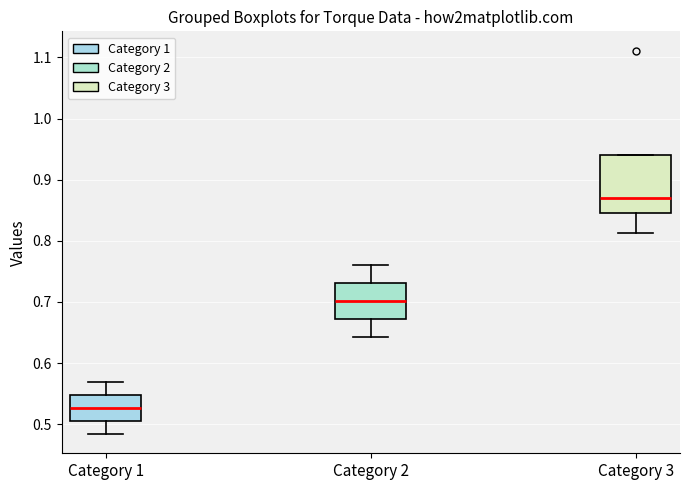

Reading left to right, read every box against the y-axis: the position of its median line, the range the box covers, and the ends of its whiskers. The values are not printed on the chart, so give them approximately, as read against the axis.

Category 1: median 0.53, box 0.51 to 0.55, whiskers 0.48 to 0.57
Category 2: median 0.70, box 0.67 to 0.73, whiskers 0.64 to 0.76
Category 3: median 0.87, box 0.85 to 0.94, whiskers 0.81 to 0.94